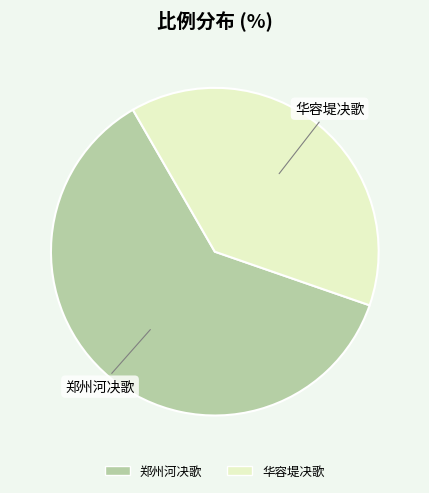

Which has a higher value, 华容堤决歌 or 郑州河决歌?

郑州河决歌